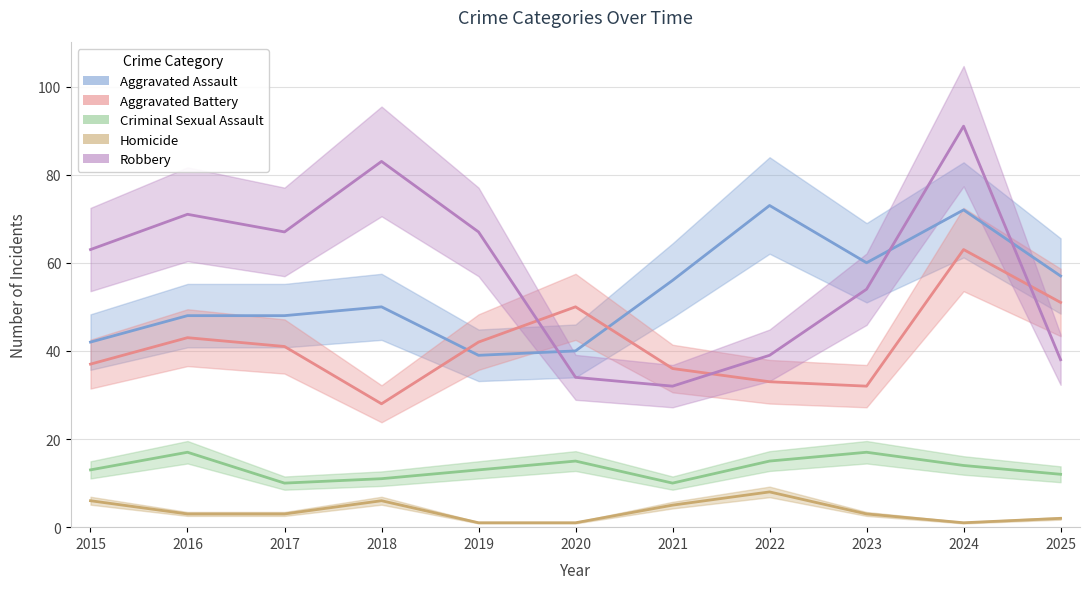

What are all the series names shown in the legend?

Aggravated Assault, Aggravated Battery, Criminal Sexual Assault, Homicide, Robbery